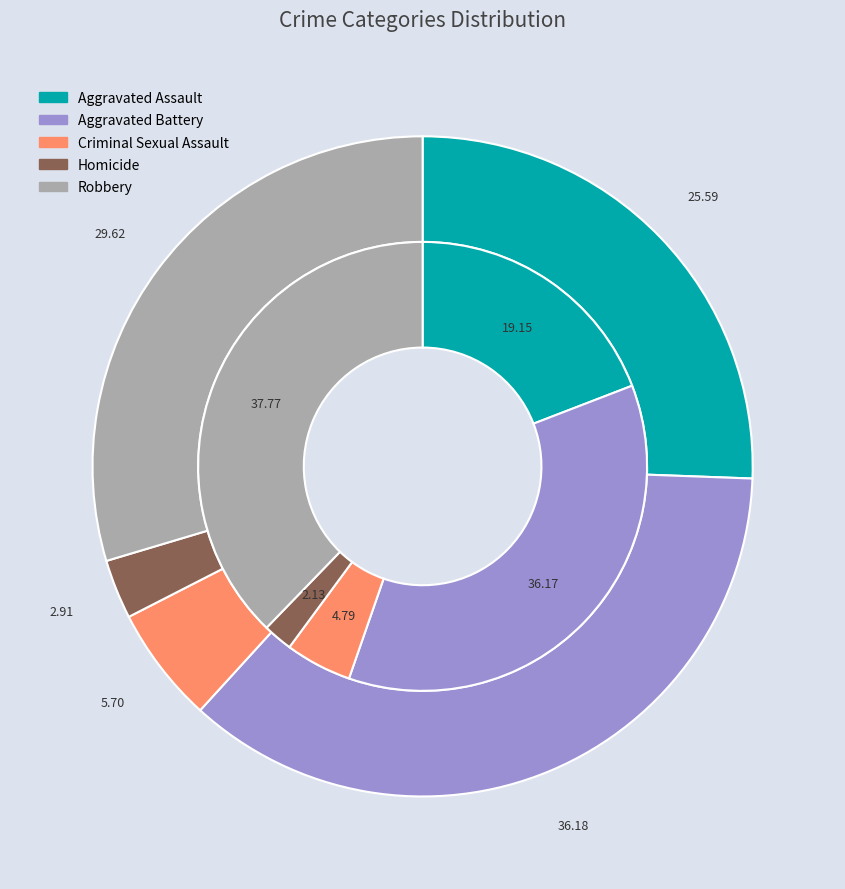

Count the number of slices in the pie.

5